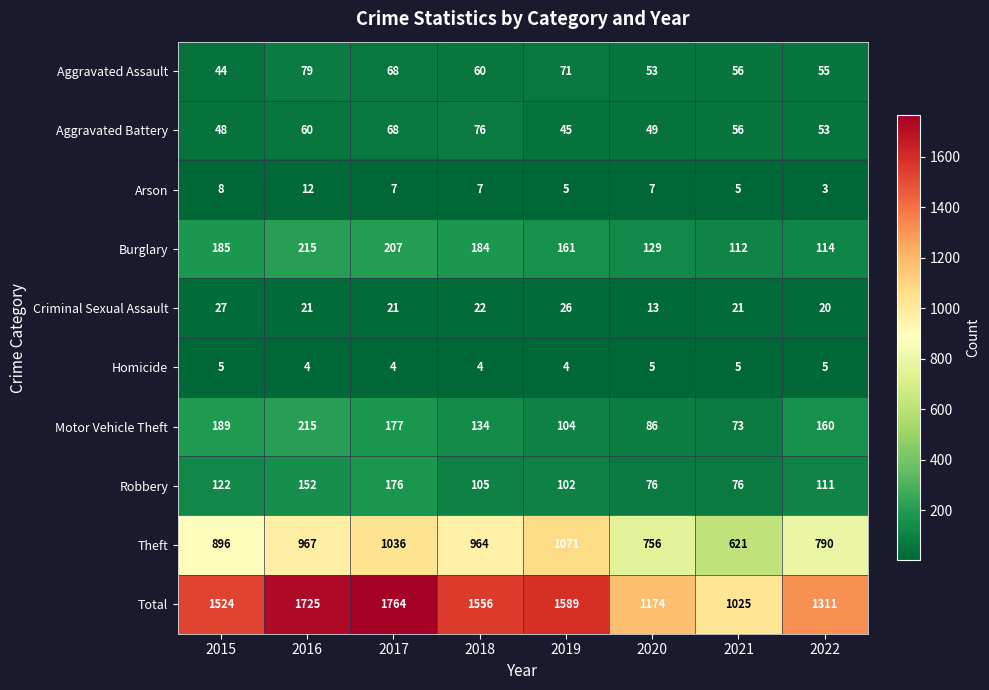

True or false: Robbery has a value of 115 at 2020.

False